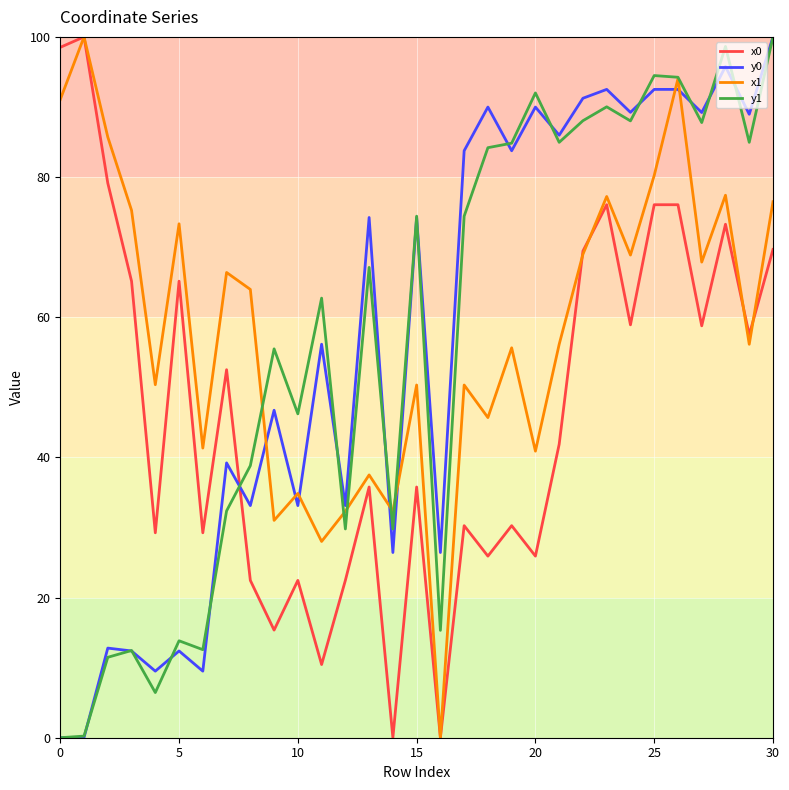

What is the maximum value for y0?

100.0